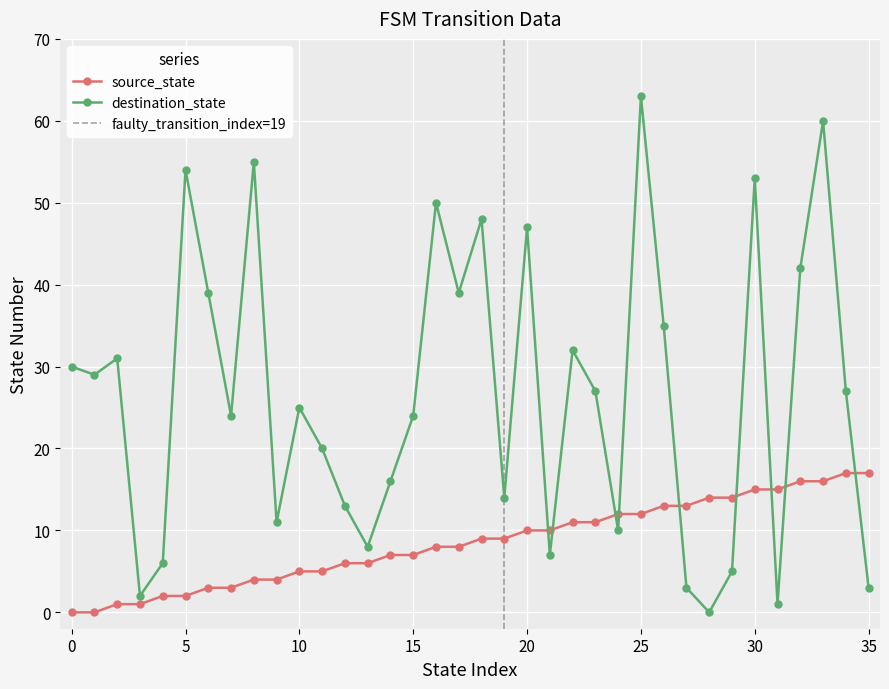

The destination_state series shows 27 at 23. True or false?

True